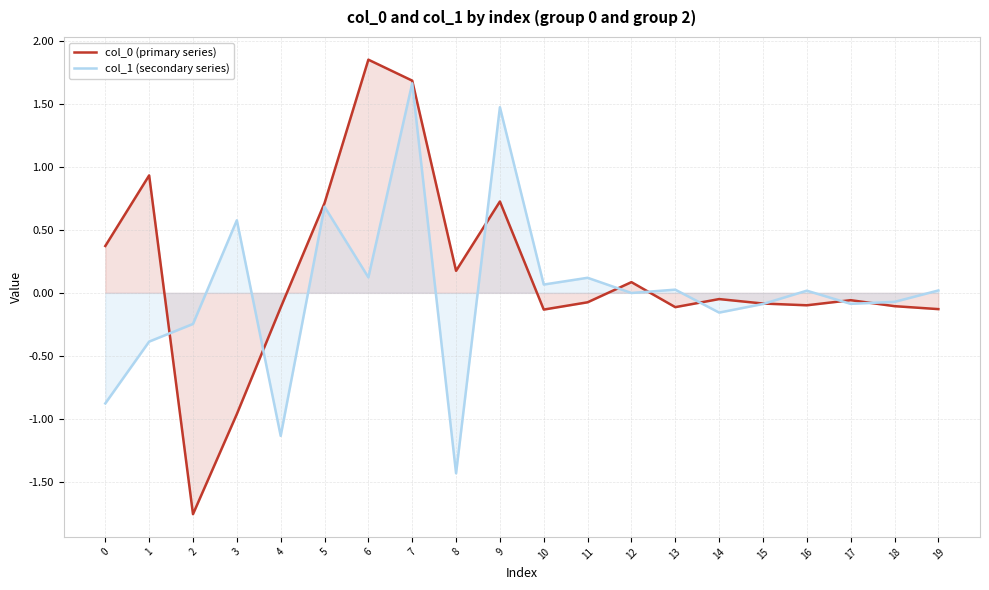

Reading right to left, list all the values displayed in this chart.

col_0 (primary series): 19=-0.1	18=-0.1	17=-0.1	16=-0.1	15=-0.1	14=-0.0	13=-0.1	12=0.1	11=-0.1	10=-0.1	9=0.7	8=0.2	7=1.7	6=1.9	5=0.7	4=-0.1	3=-1.0	2=-1.8	1=0.9	0=0.4
col_1 (secondary series): 19=0.0	18=-0.1	17=-0.1	16=0.0	15=-0.1	14=-0.2	13=0.0	12=-0.0	11=0.1	10=0.1	9=1.5	8=-1.4	7=1.7	6=0.1	5=0.7	4=-1.1	3=0.6	2=-0.2	1=-0.4	0=-0.9